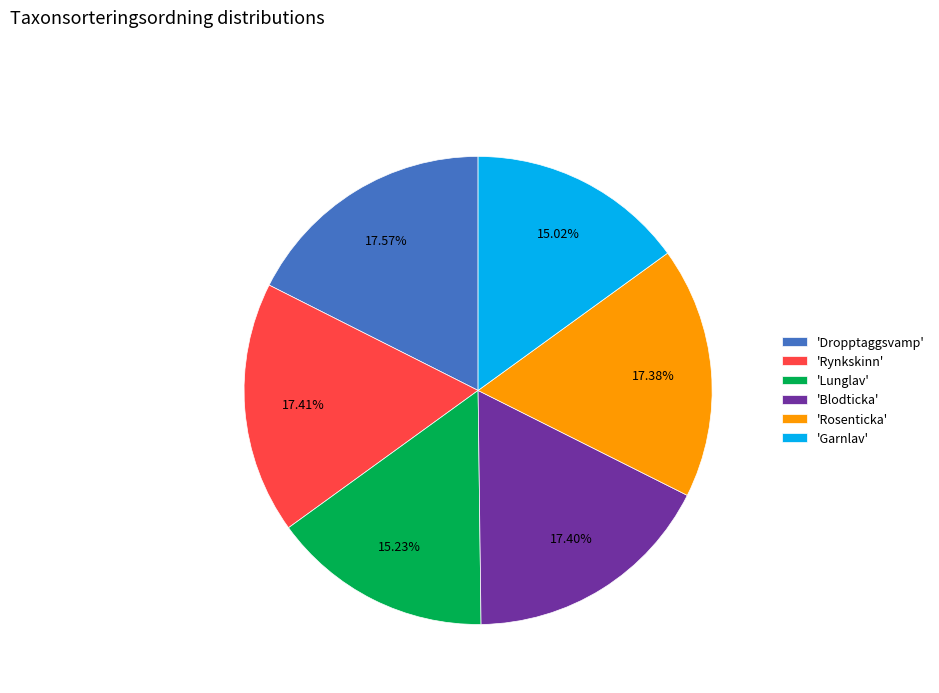

Approximately how many times larger is the value at 'Lunglav' compared to 'Dropptaggsvamp'?

0.9